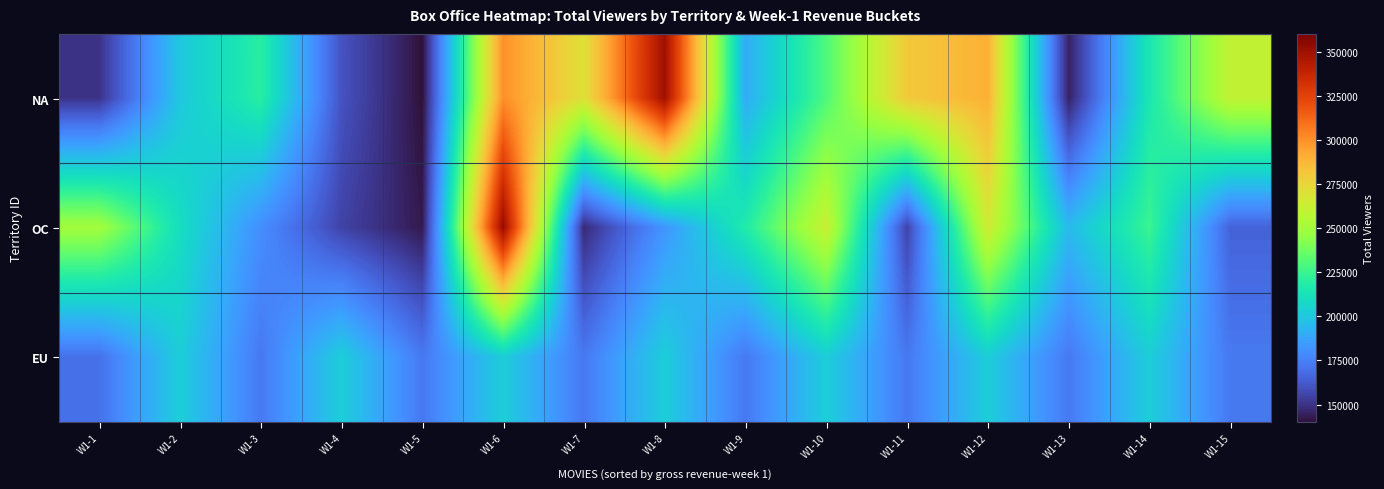

What is the total value across all series at W1-11?

607500